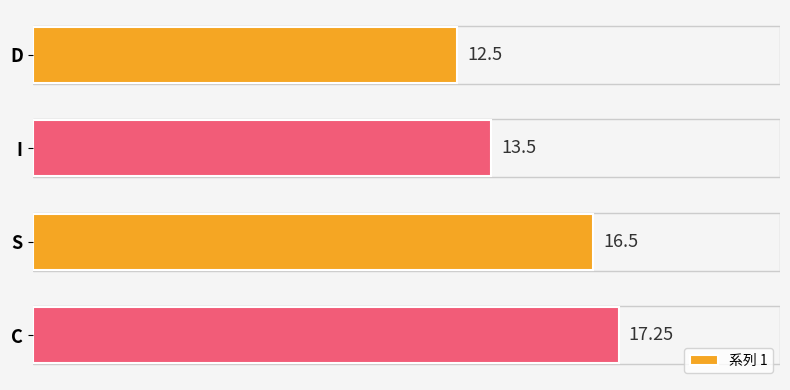

What is the sum of all values?

59.8